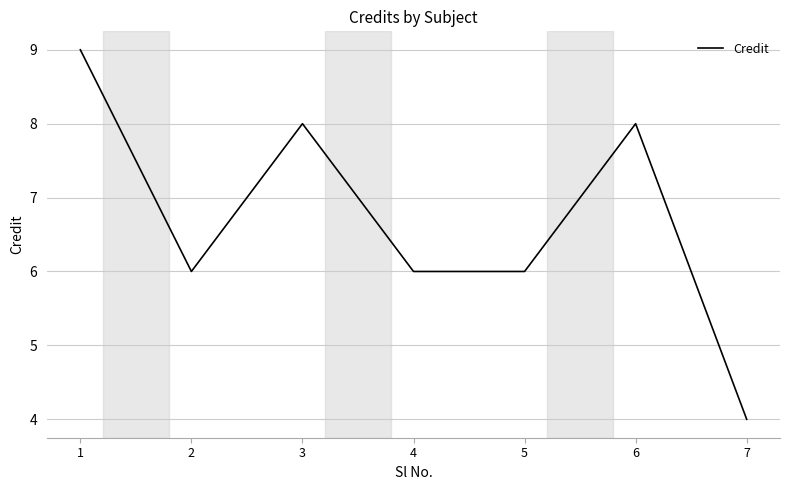

Count the number of data series in this chart.

1